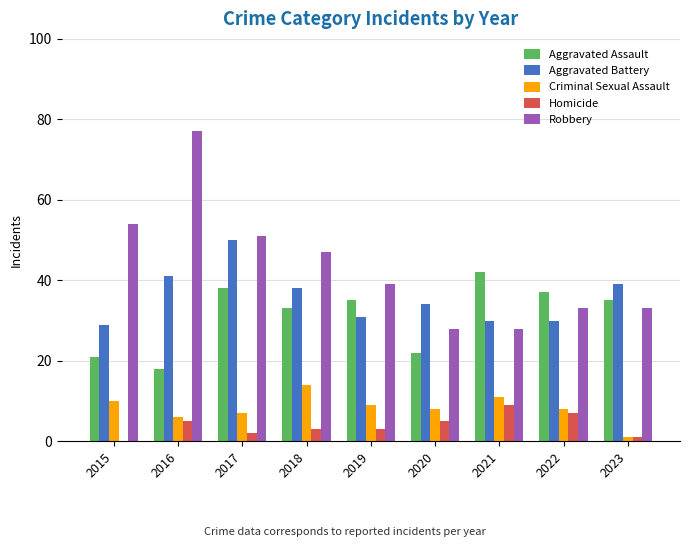

Is it true that Aggravated Assault equals 38 at 2017?

True